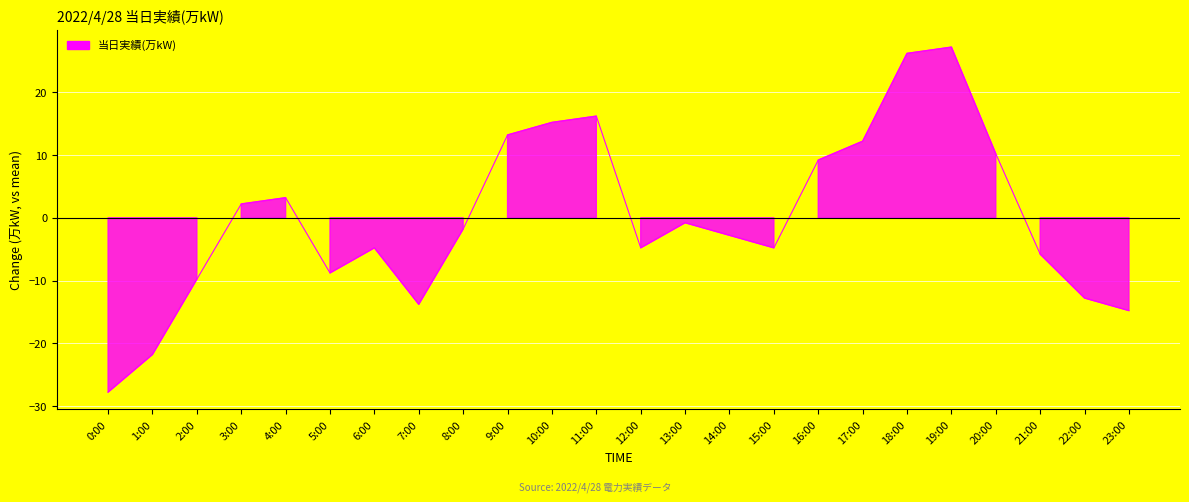

At which category does the data reach its first local valley?

5:00